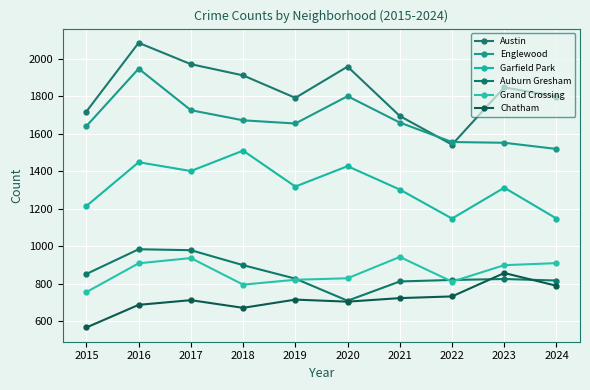

What are all the series names shown in the legend?

Austin, Englewood, Garfield Park, Auburn Gresham, Grand Crossing, Chatham